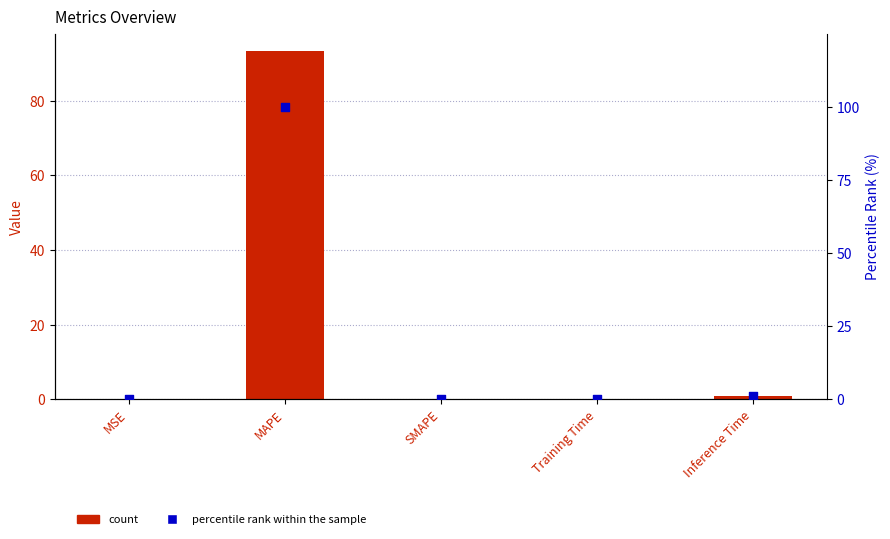

Which series has the largest Y range (max minus min)?

percentile rank within the sample